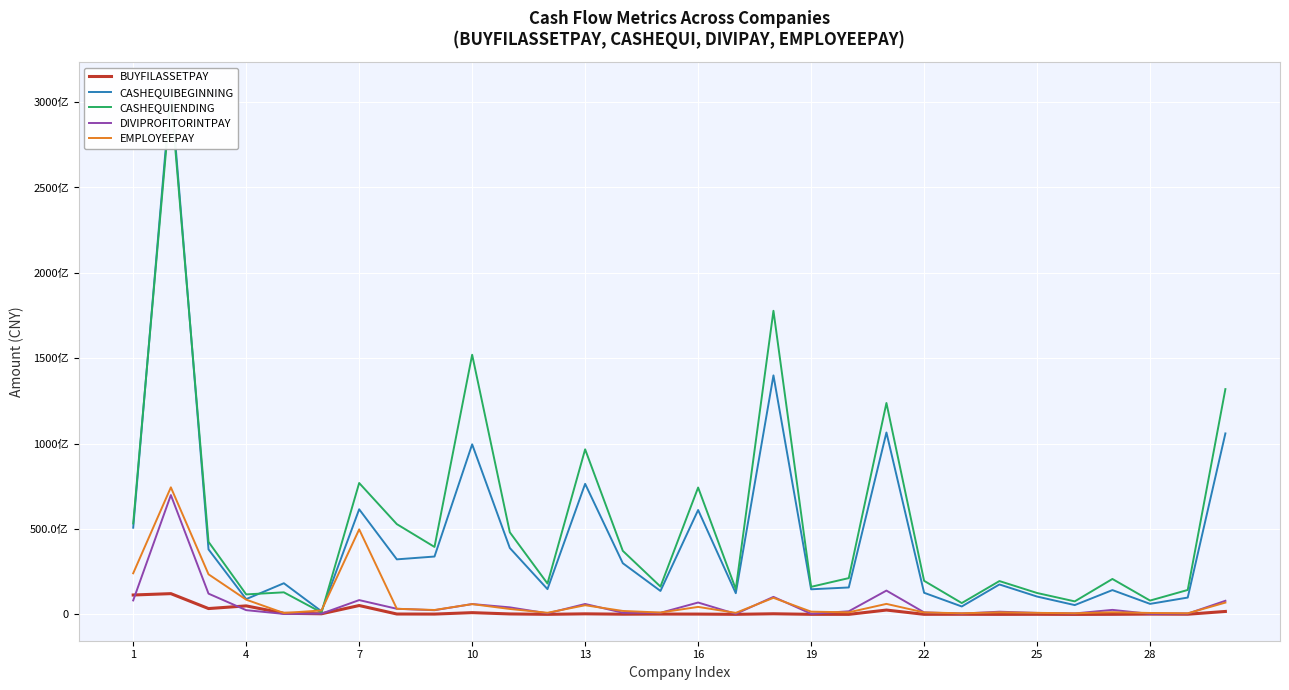

Is the value of CASHEQUIBEGINNING at 7 greater than the value of BUYFILASSETPAY at 16?

Yes